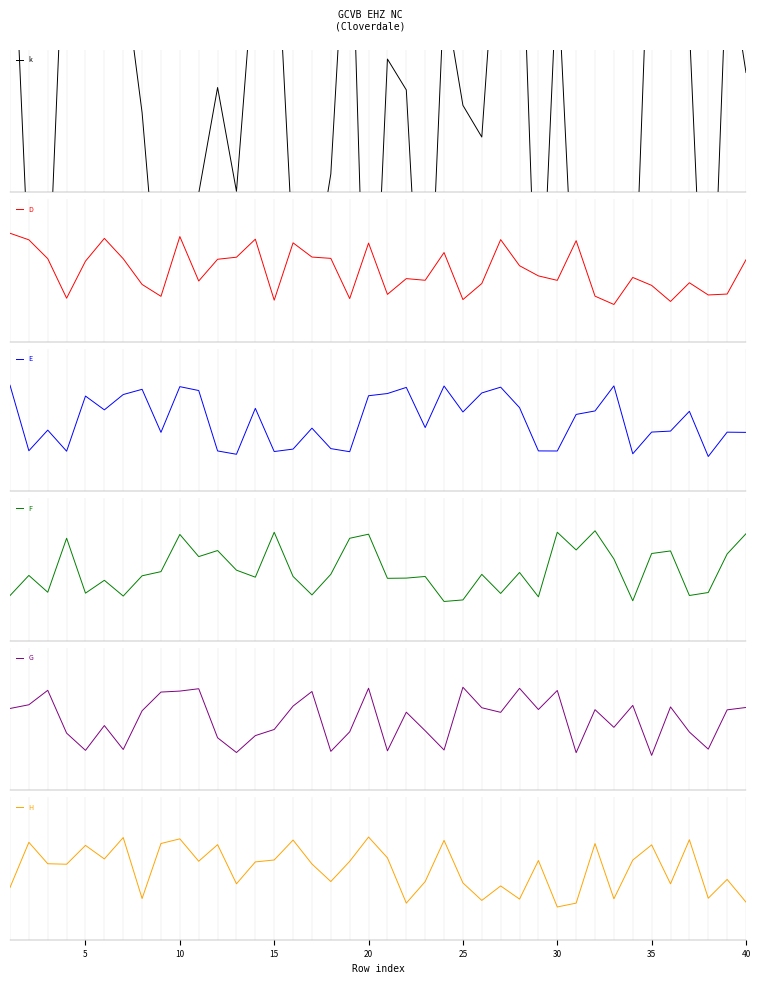

After their last crossing, which series has the higher values: G or D?

G